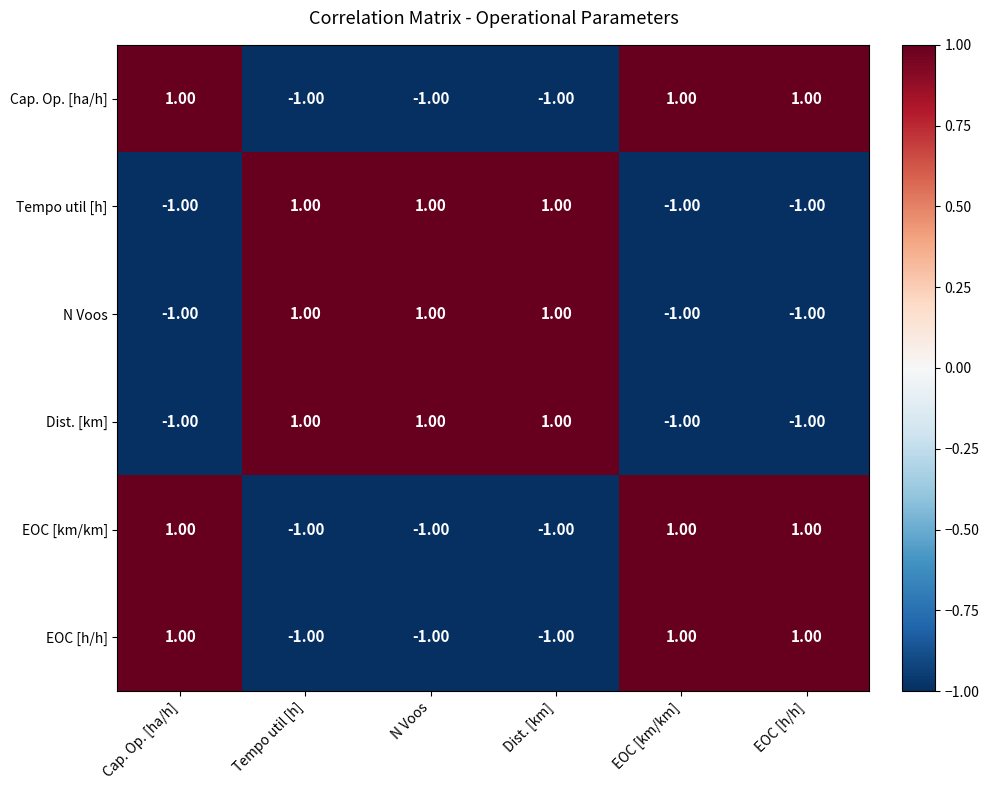

At how many categories does at least one series exceed 0?

6